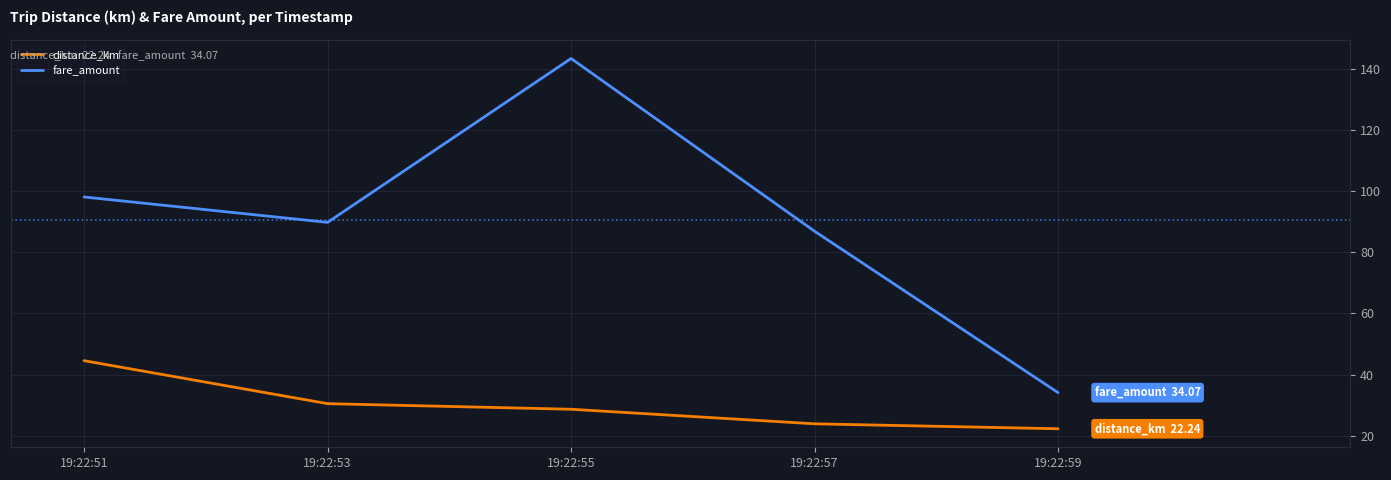

Which series has the largest total across all categories?

fare_amount